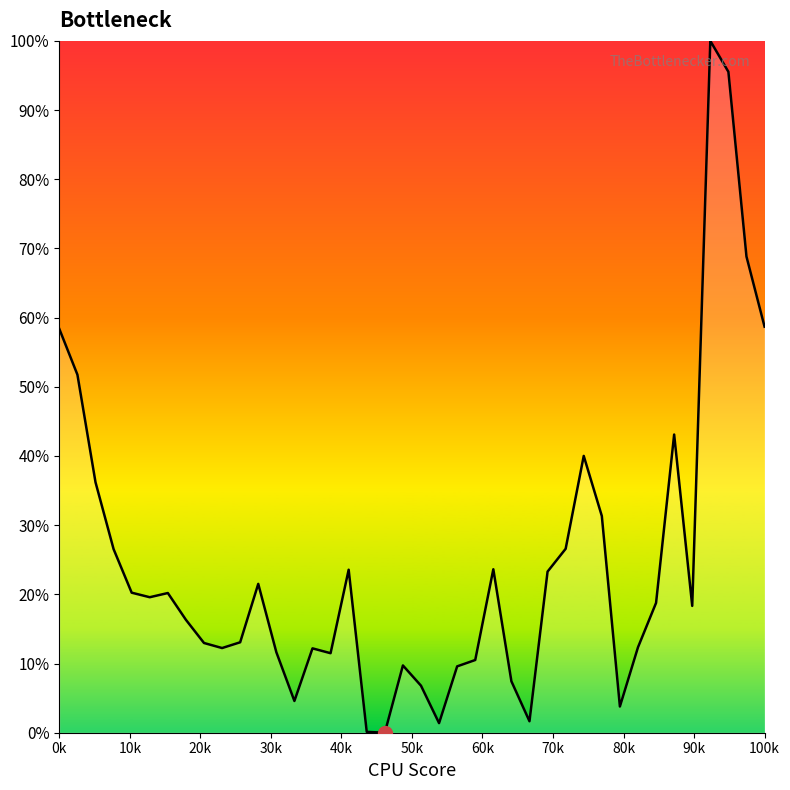

How many interior local peaks (higher than both neighbors) does the data have?

9